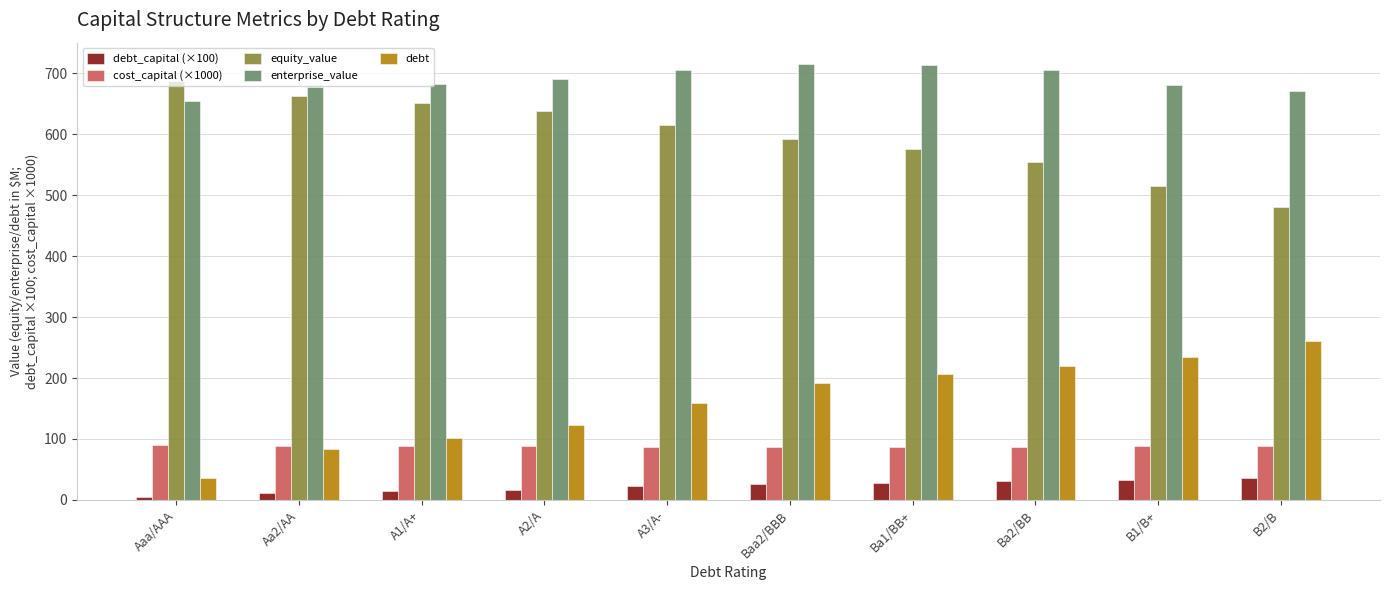

Rank the series at Baa2/BBB from lowest to highest value.

debt_capital (×100), cost_capital (×1000), debt, equity_value, enterprise_value